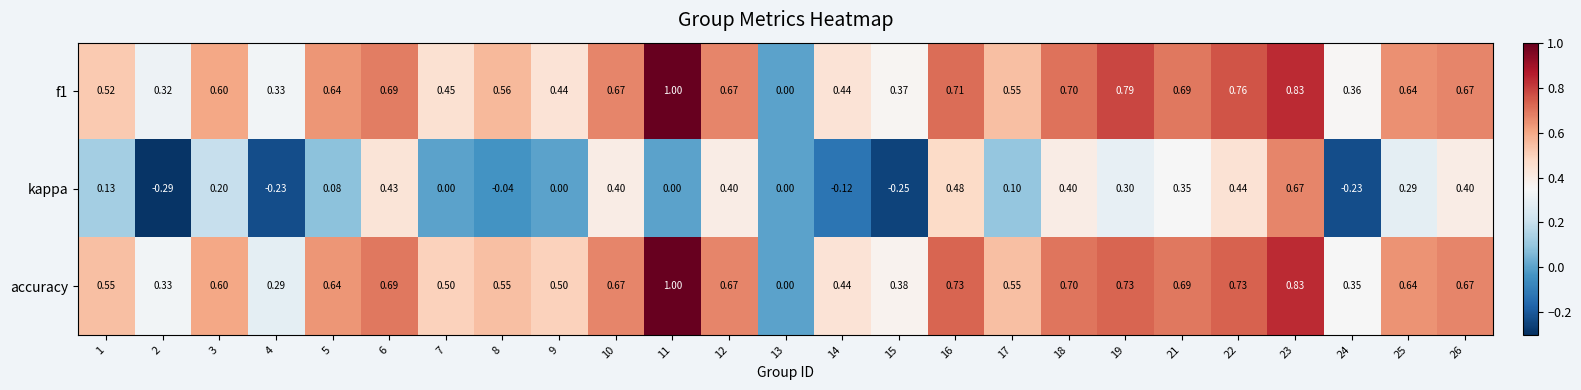

Which series has the largest total across all categories?

accuracy